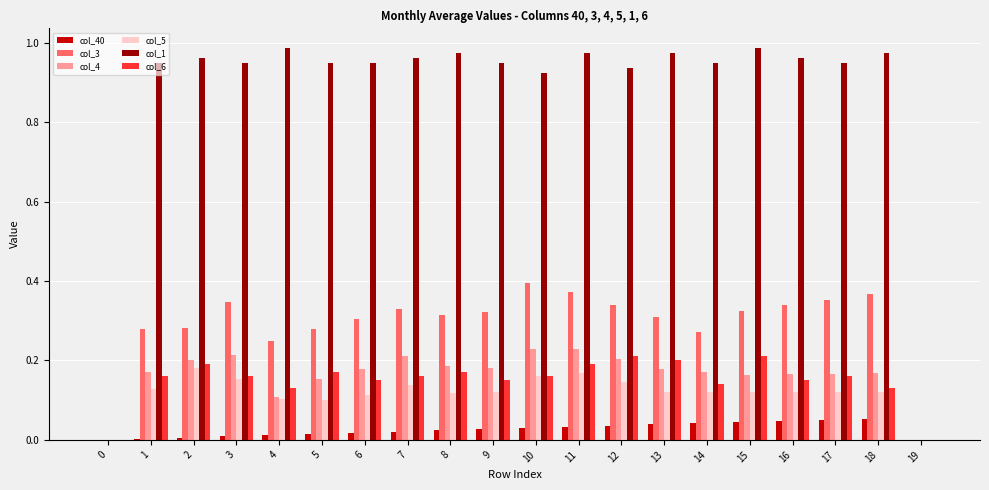

Is the value of col_6 at 5 greater than the value of col_3 at 1?

No